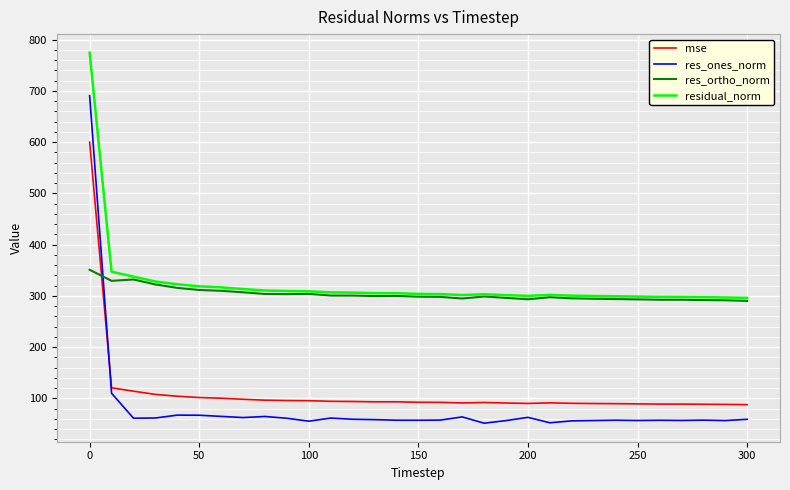

List the series in order of their peak value, lowest first.

res_ortho_norm, mse, res_ones_norm, residual_norm